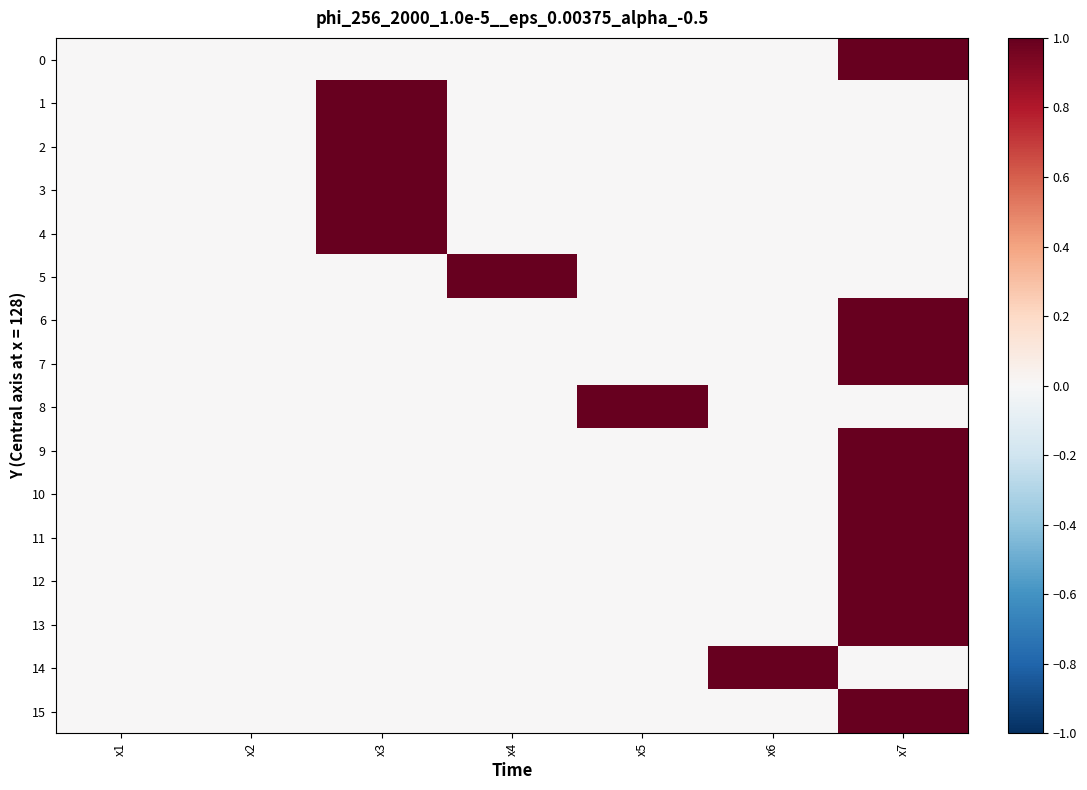

List the series in order of their peak value, highest first.

0, 1, 2, 3, 4, 5, 6, 7, 8, 9, 10, 11, 12, 13, 14, 15